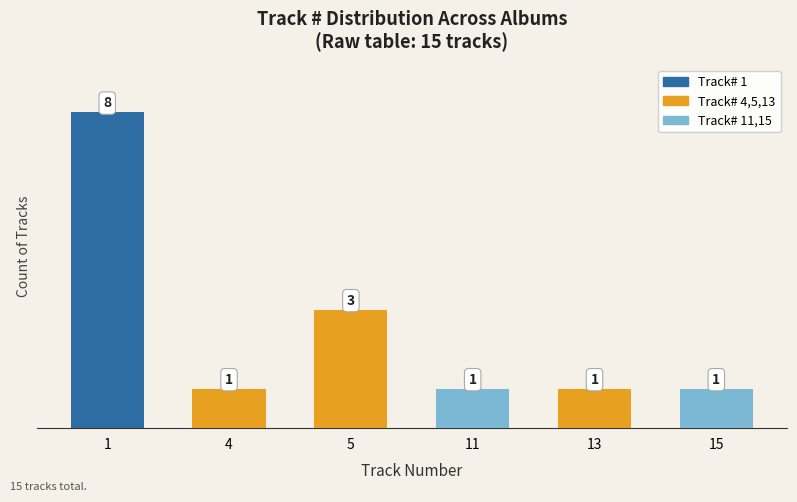

What is the greatest value displayed?

8